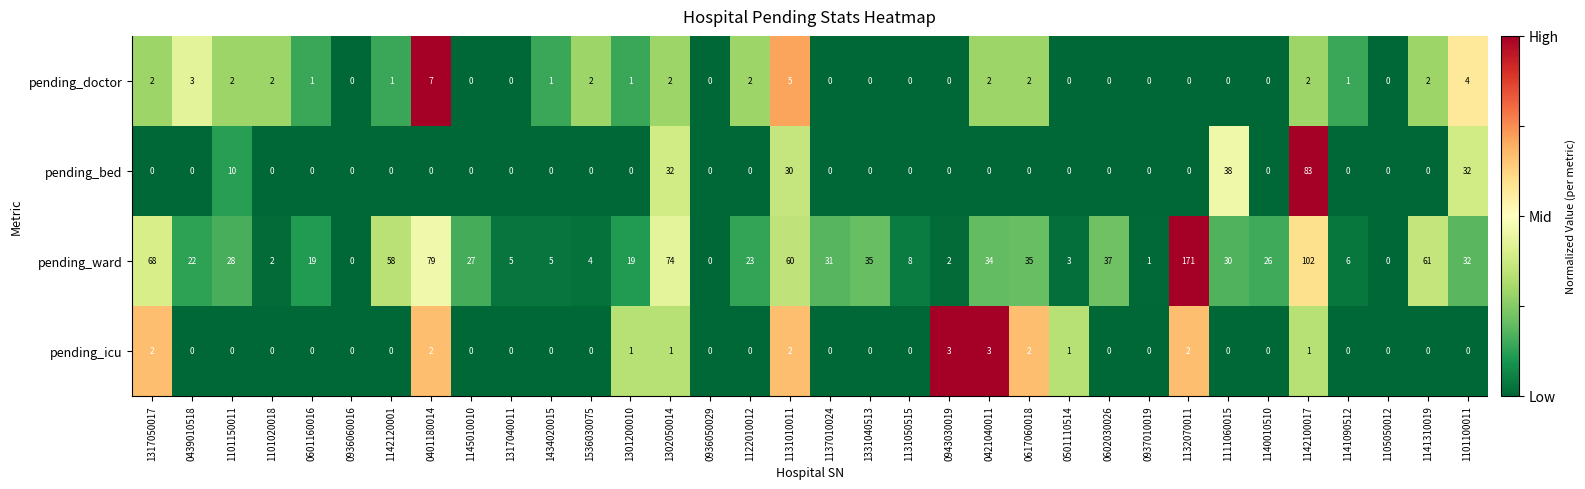

Where does the pending_doctor series first go above 1?

1317050017